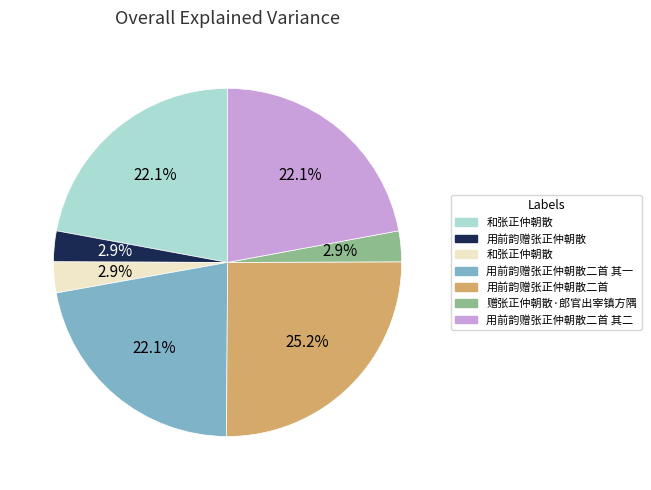

Is there any slice that represents more than half of the pie?

No